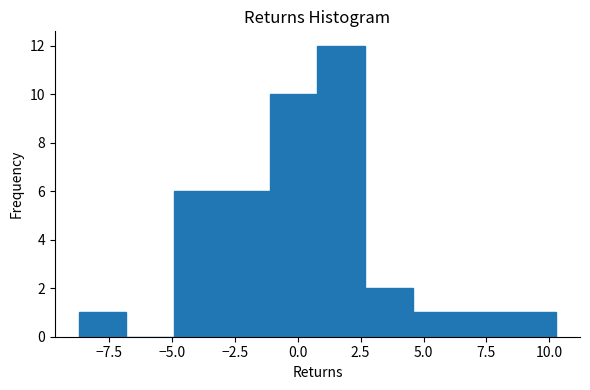

Read against the x-axis, roughly where is the centre of the tallest bar?

1.5